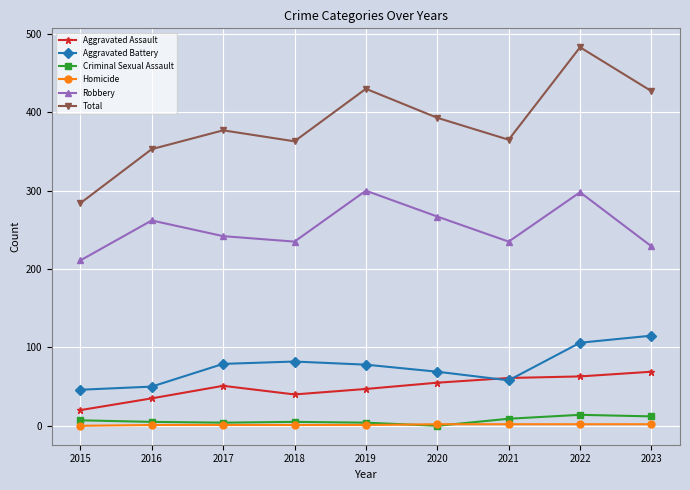

What are all the series names shown in the legend?

Aggravated Assault, Aggravated Battery, Criminal Sexual Assault, Homicide, Robbery, Total